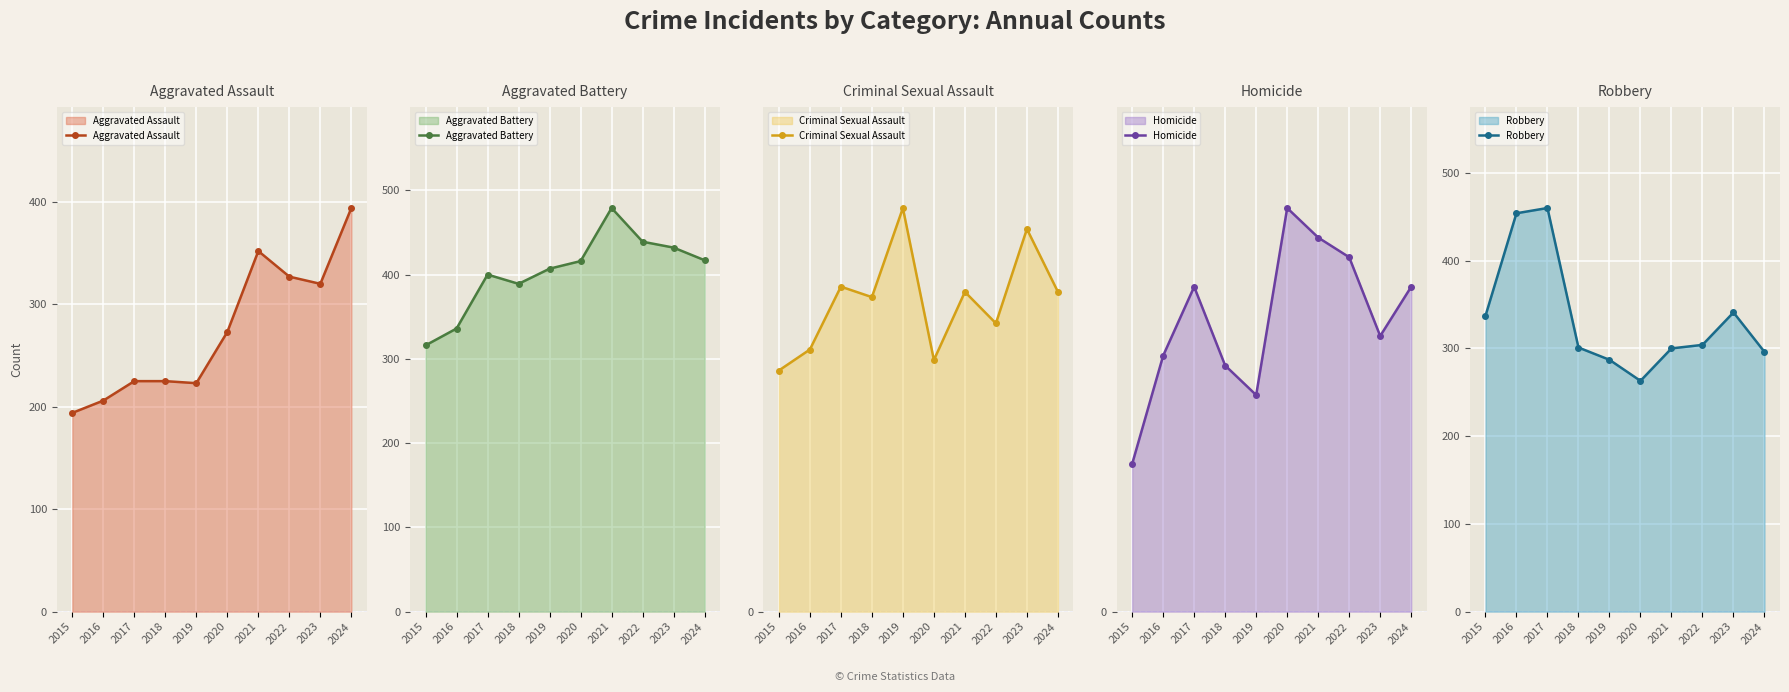

What is the value of the Homicide point at the 7th from the left?

38